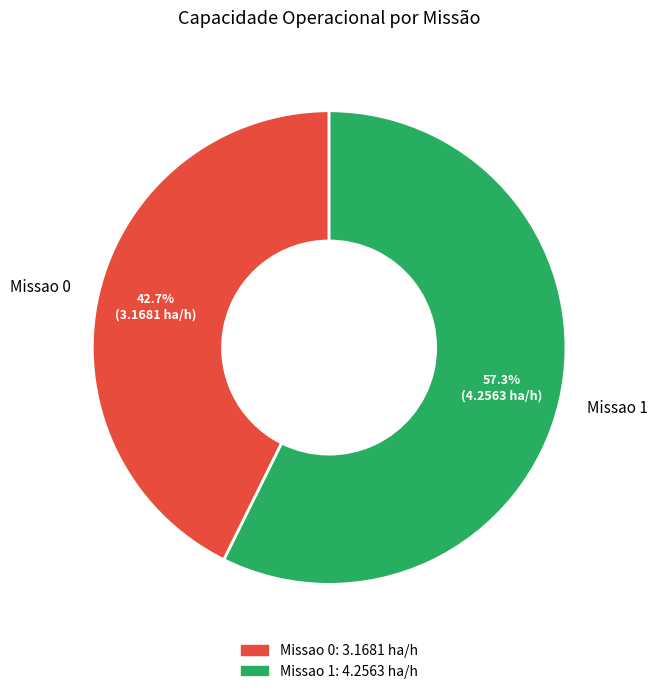

The Missao 1 slice represents 64% of the pie. True or false?

False